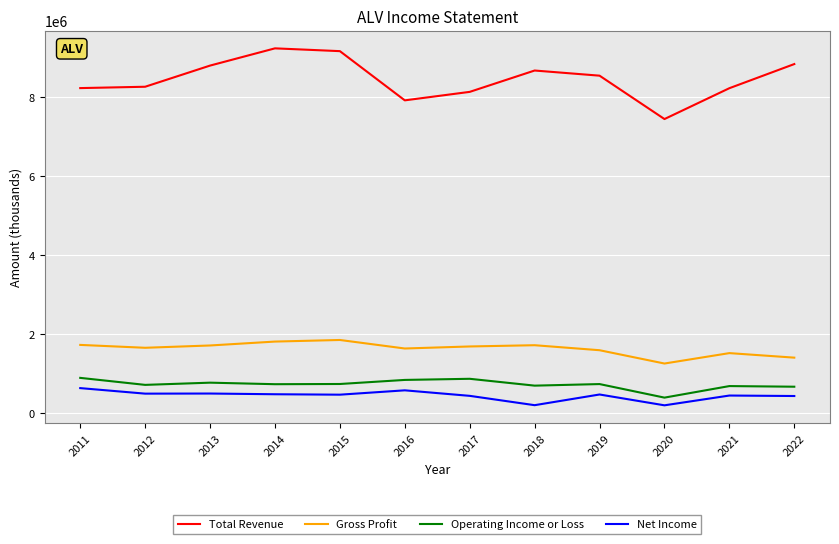

What is the greatest value displayed?

9240500